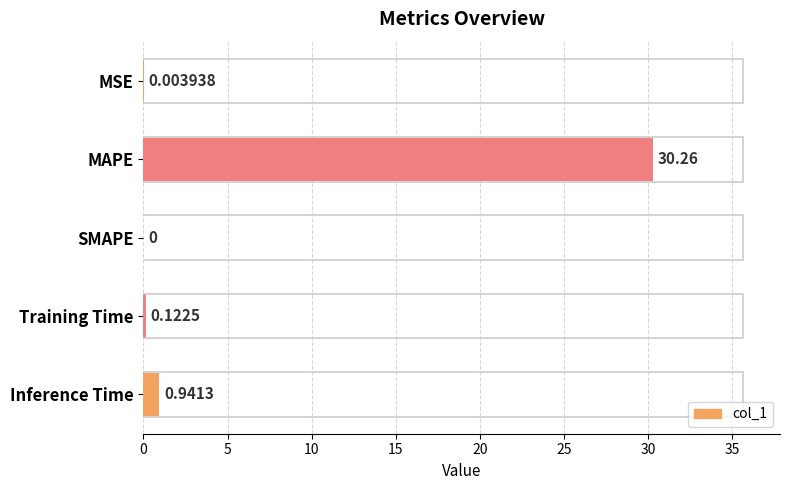

Count the number of categories in the chart.

5